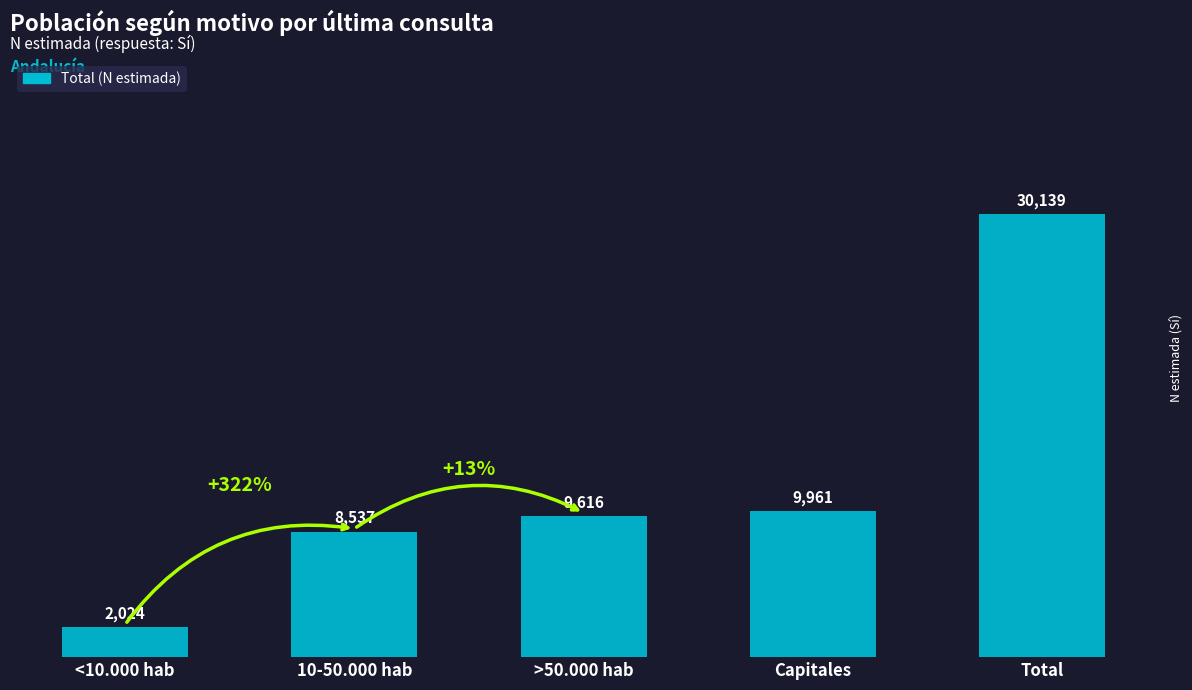

What position from the left is 10-50.000 hab?

2